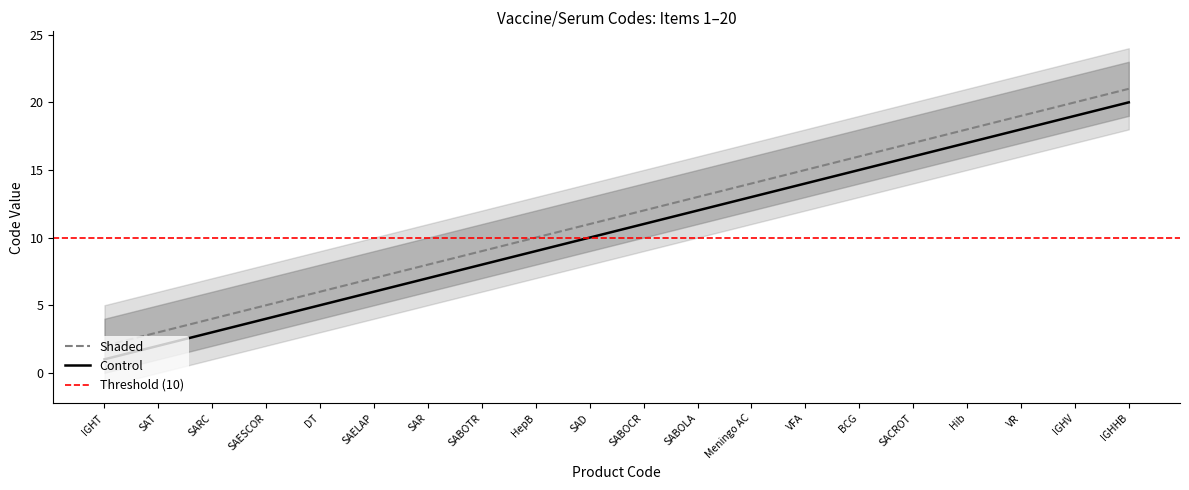

What is the label of the 12th point from the left?

SABOLA